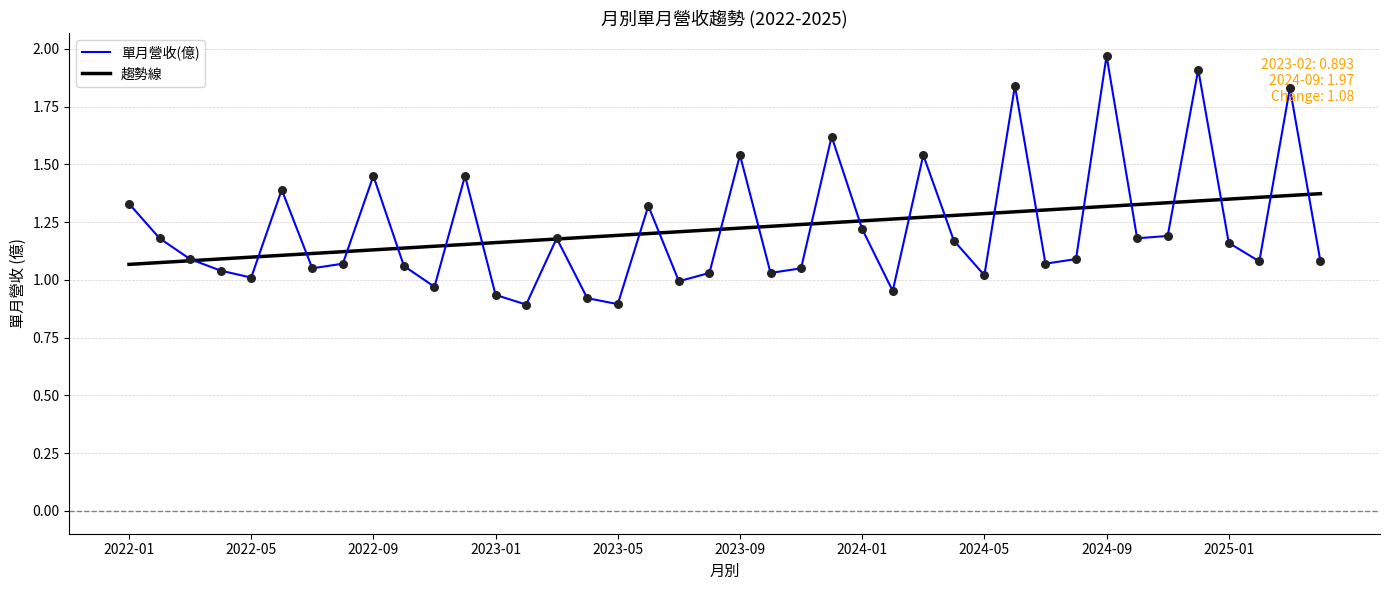

Which series has the widest spread of values?

單月營收(億)